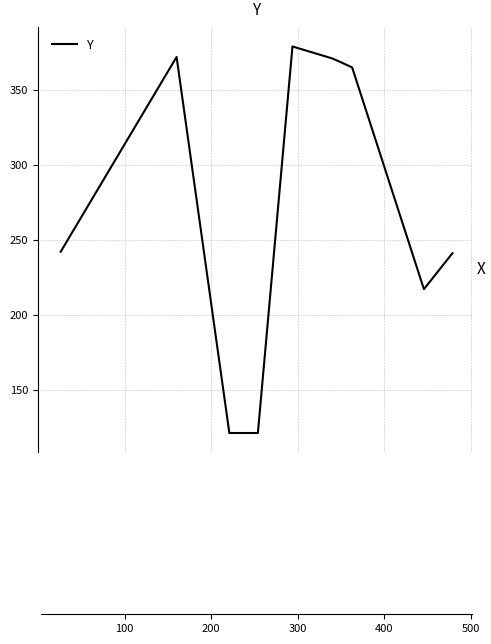

What is the greatest value displayed?

379